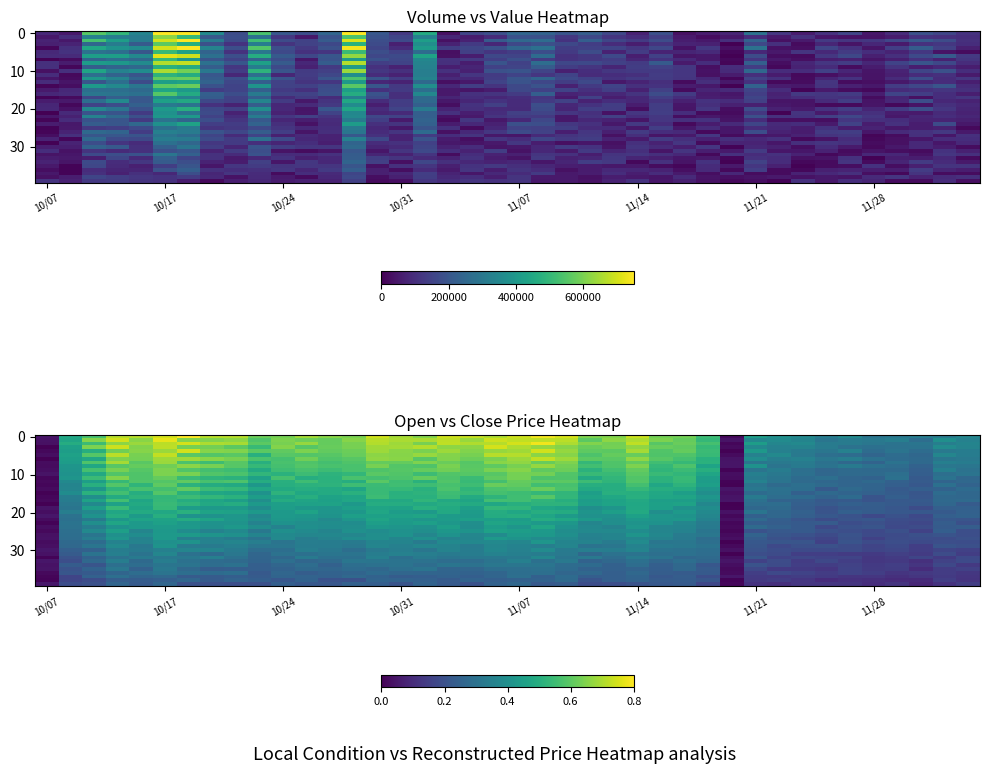

What is the total value across all series at 11/07?

20.1